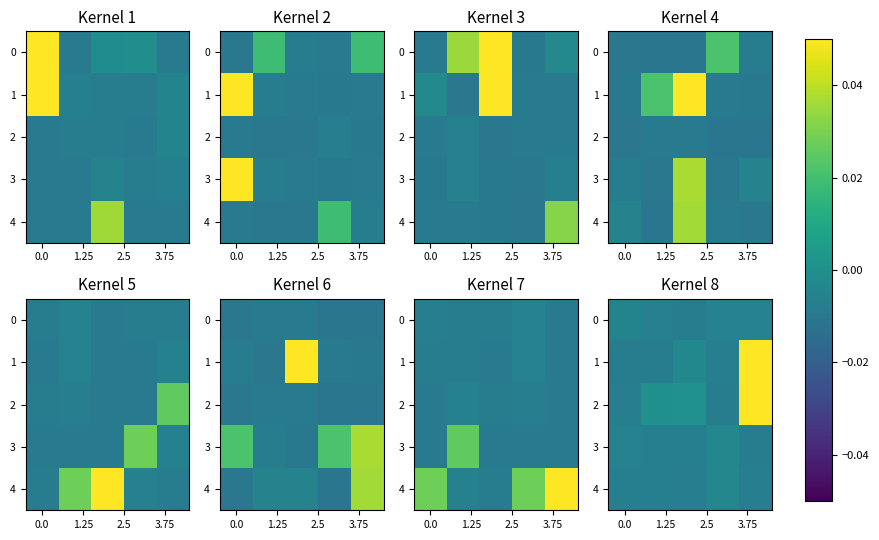

Rank the series by their maximum value, from highest to lowest.

1, 2, 4, 3, 0